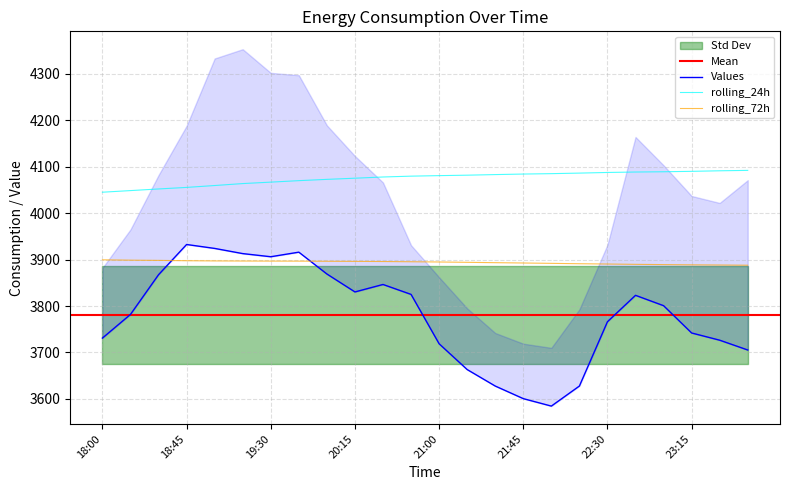

What is the label of the 17th point from the right?

19:45